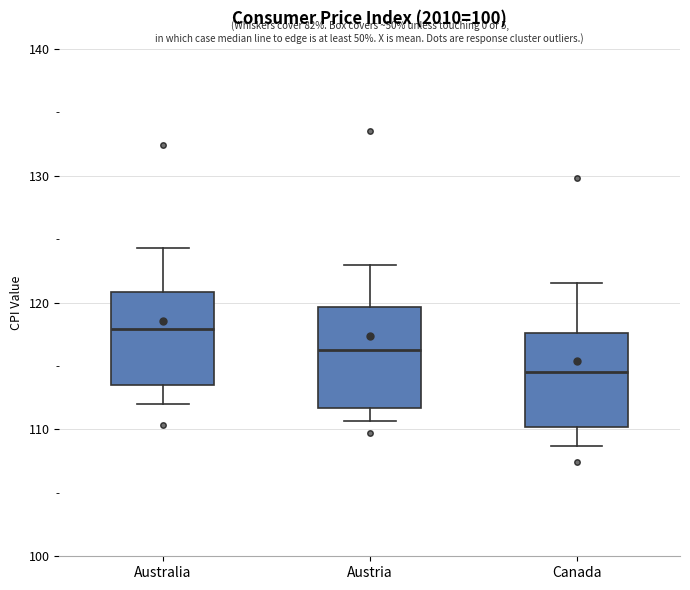

Reading left to right, transcribe this box plot: for each box, give where its median line is, the range the box spans, and where its two whiskers end, as read against the y-axis. The values are not printed on the chart, so give them approximately, as read against the axis.

Australia: median 118, box 113 to 121, whiskers 112 to 124
Austria: median 116, box 112 to 120, whiskers 111 to 123
Canada: median 115, box 110 to 118, whiskers 109 to 122